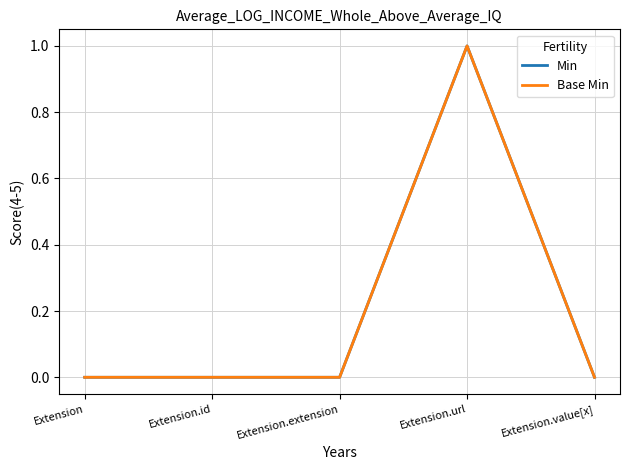

Does the chart have visible grid lines?

Yes